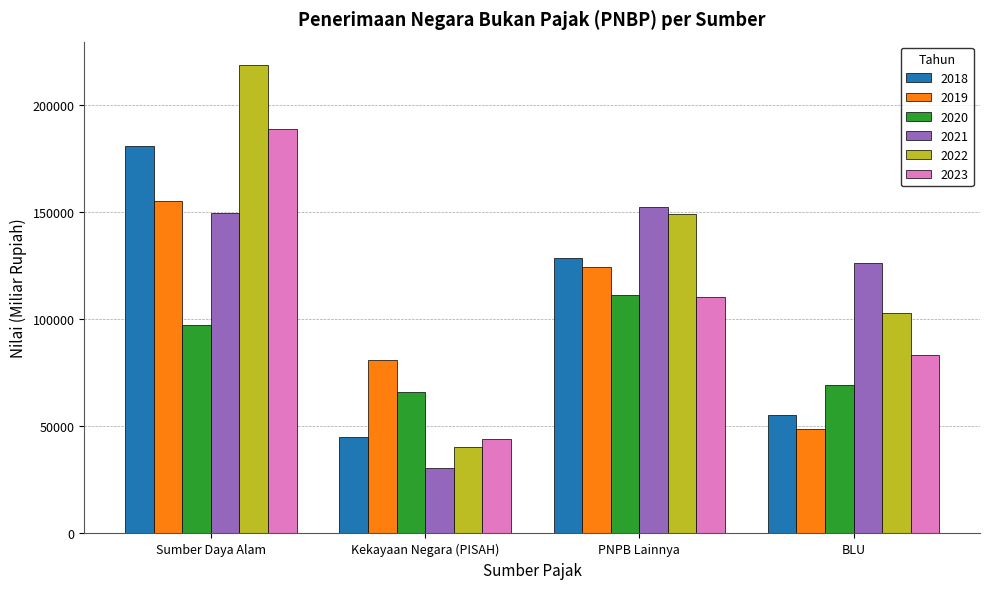

Where is 2018 nearest to the value 112826?

PNPB Lainnya